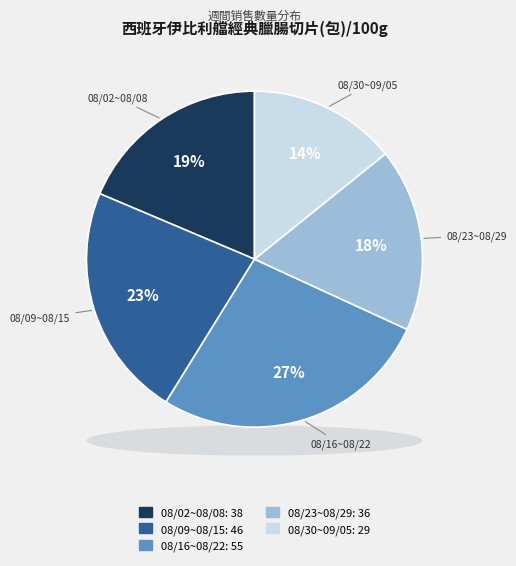

Between 2020/08/30~2020/09/05 and 2020/08/09~2020/08/15, which is larger?

2020/08/09~2020/08/15